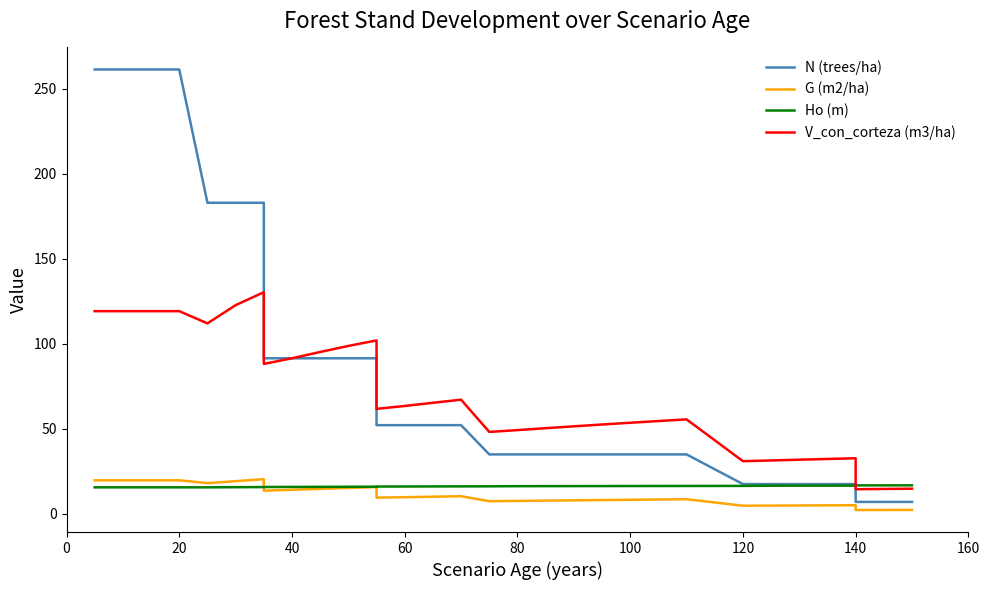

How many lines are shown in the chart?

4